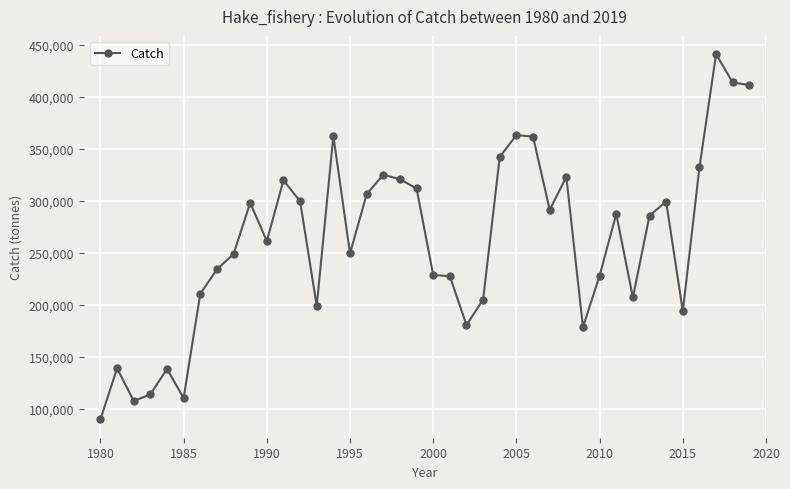

True or false: there are more than 2 points higher than both neighbors.

True